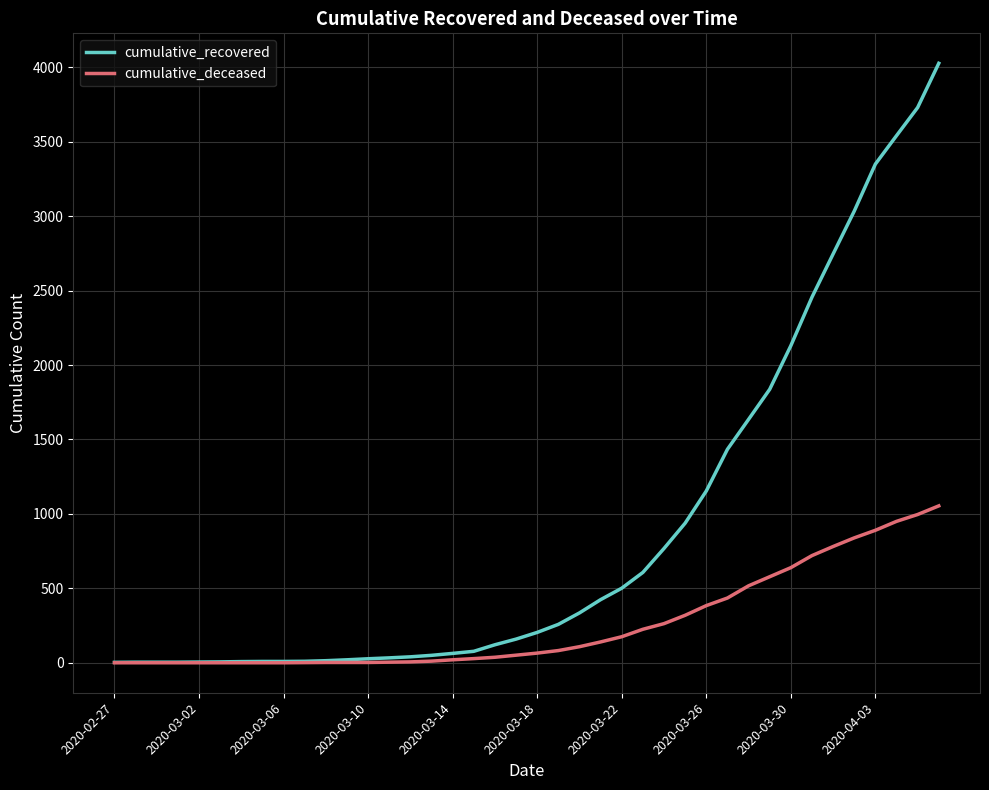

Which series has the largest total across all categories?

cumulative_recovered